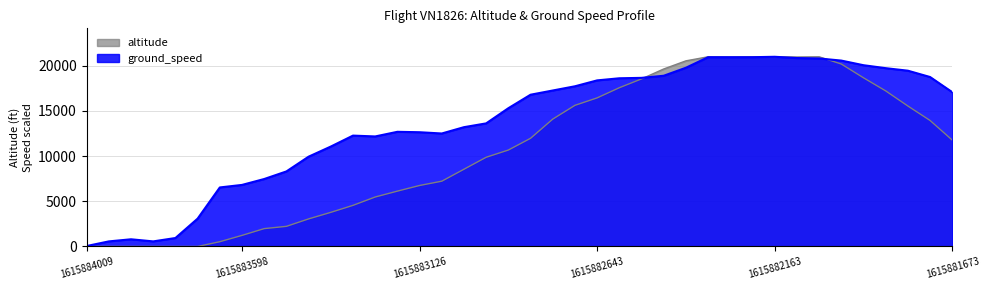

Between 32 and 38, which series saw the biggest shift?

altitude